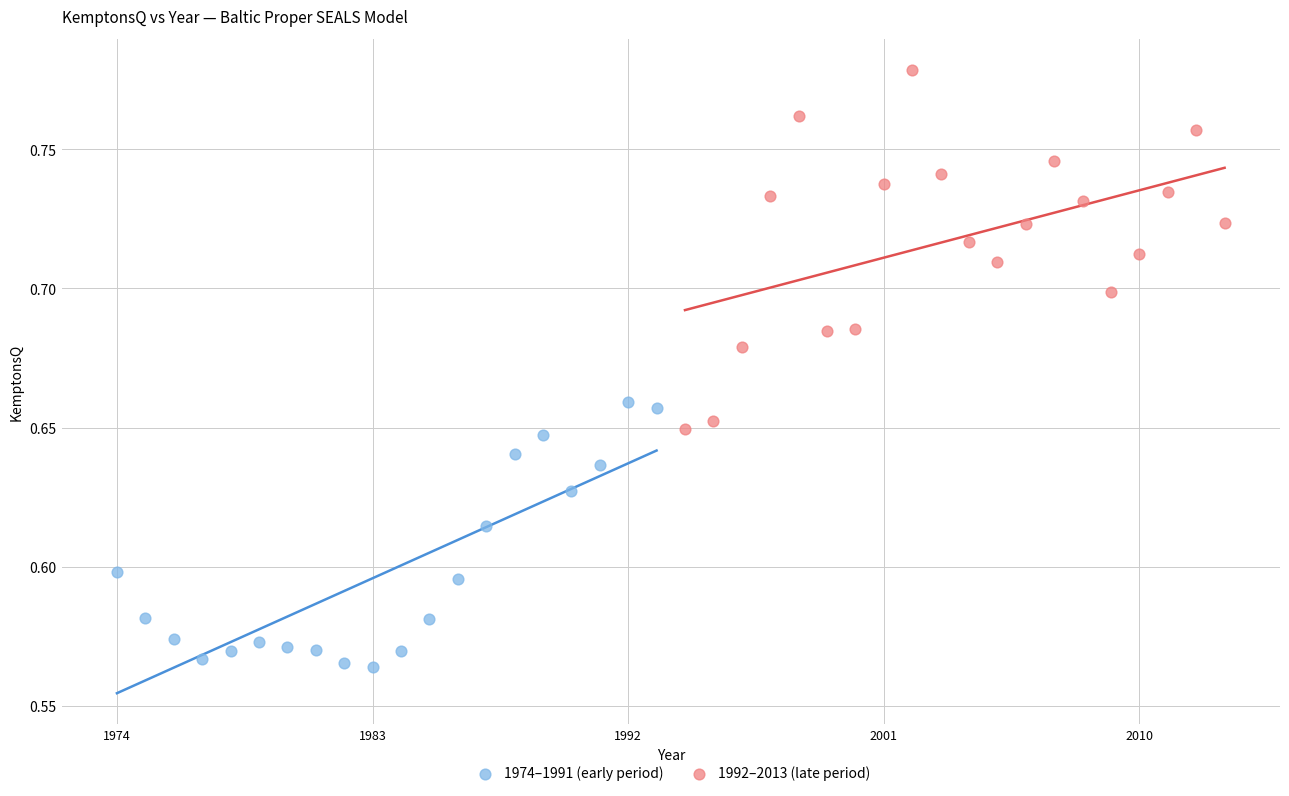

Which series has the largest Y range (max minus min)?

1992–2013 (late period)